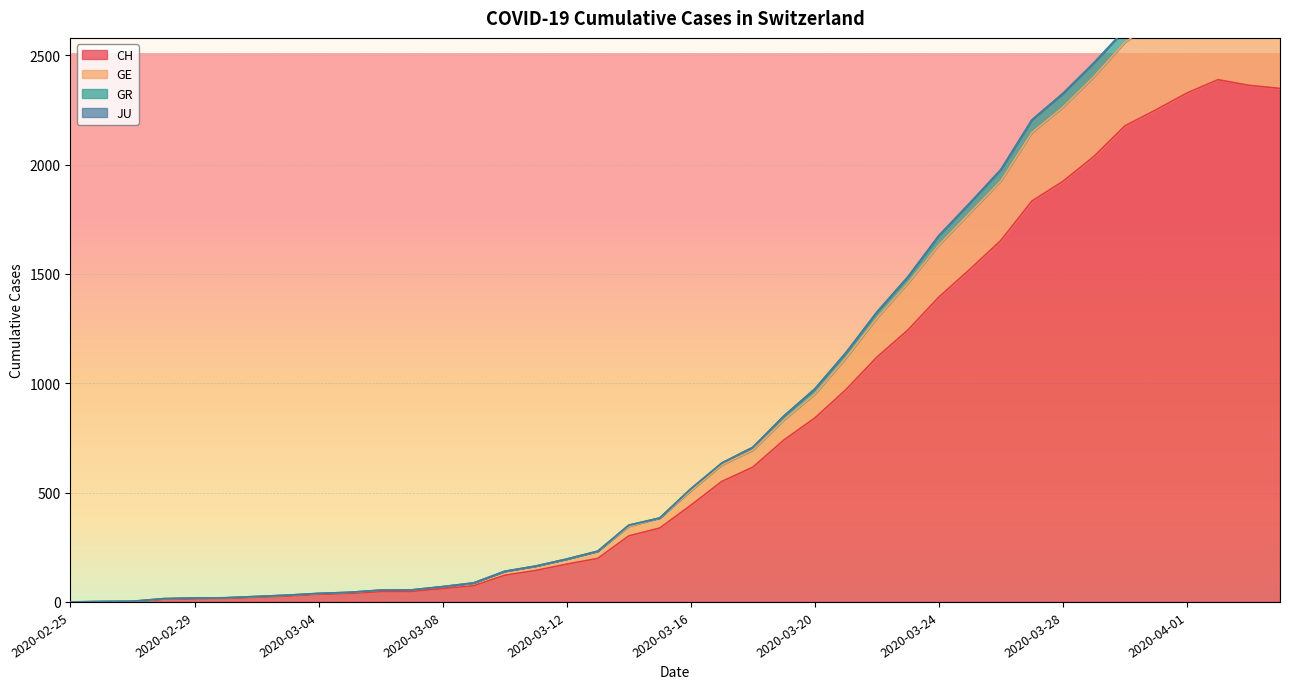

True or false: CH and GE intersect in this chart.

False